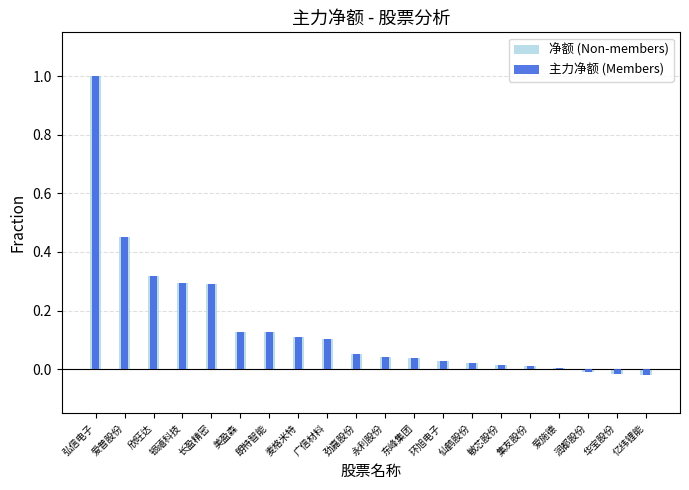

What is the label of the 8th bar from the right?

环旭电子